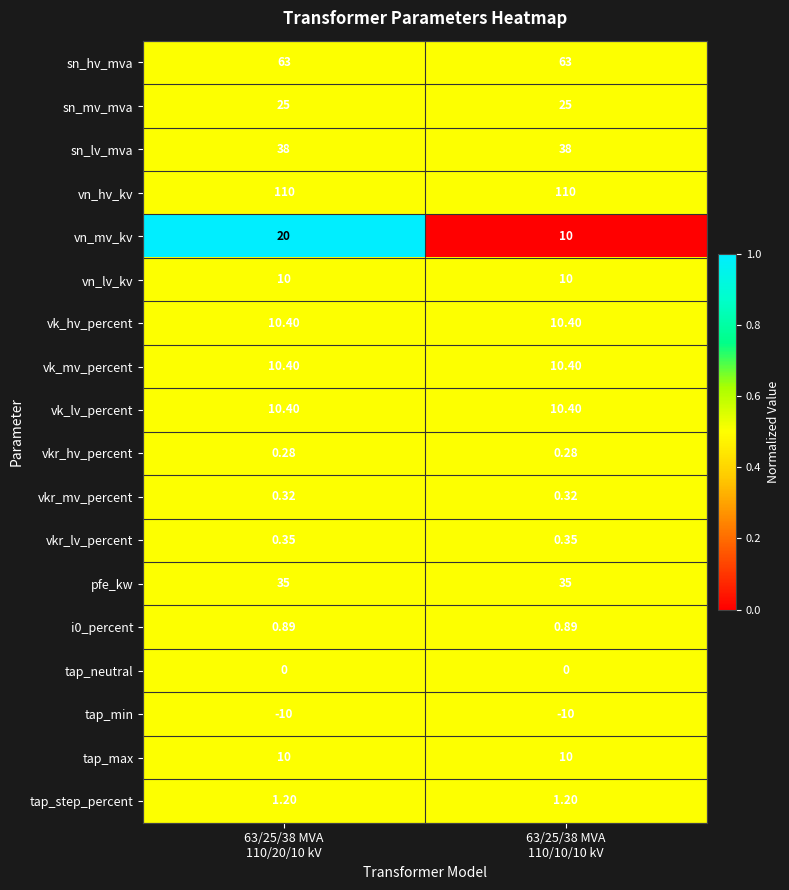

Which series has the largest total across all categories?

vn_hv_kv